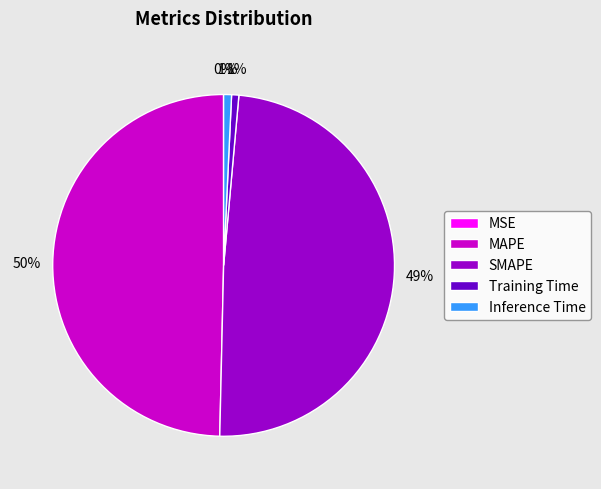

To the nearest percent, what portion does SMAPE represent?

49%